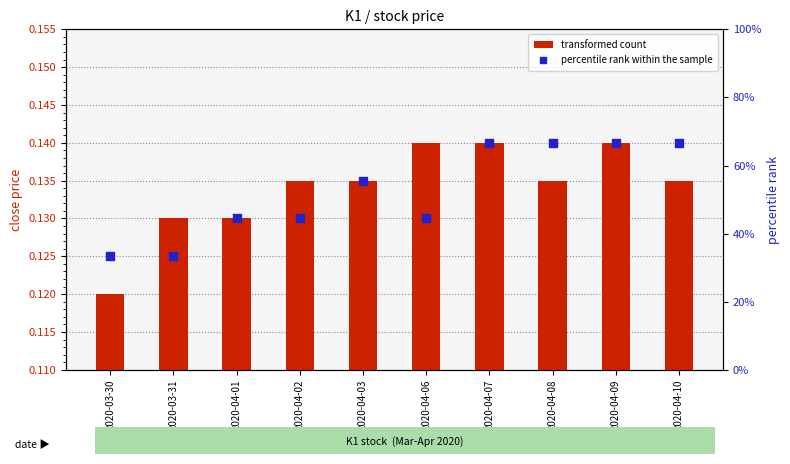

What is the total value across all series at 2020-04-02?

0.6